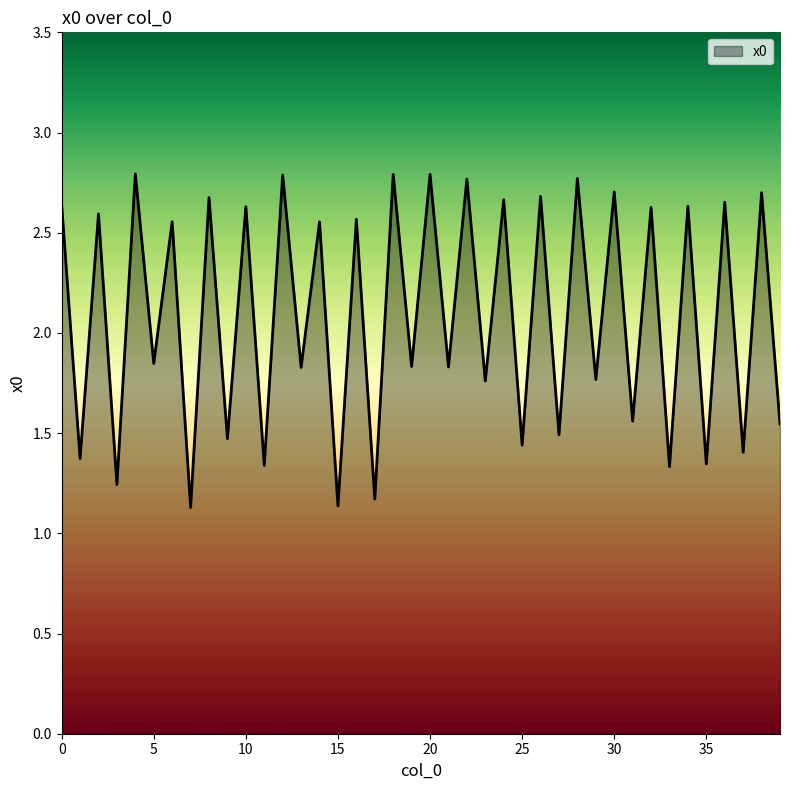

What is the maximum value shown in the chart?

2.8